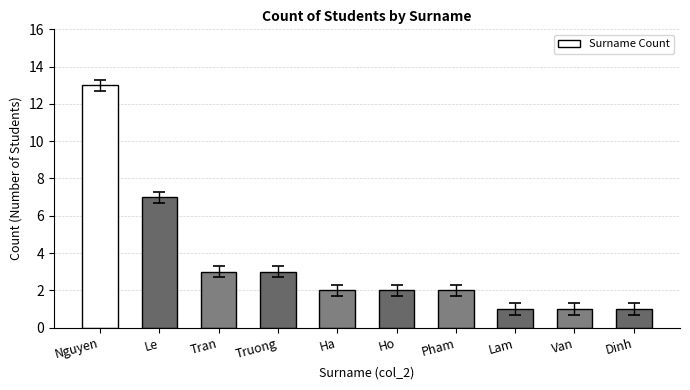

What is the value of the 7th bar from the left?

2